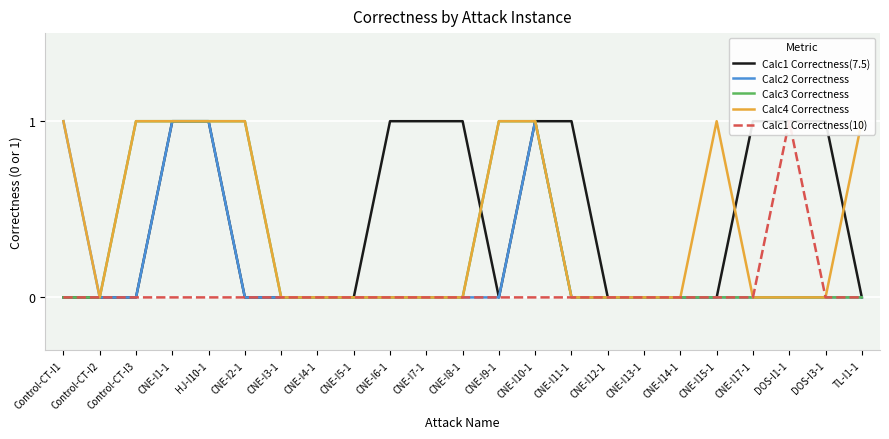

Which series has the largest total across all categories?

Calc1 Correctness(7.5)